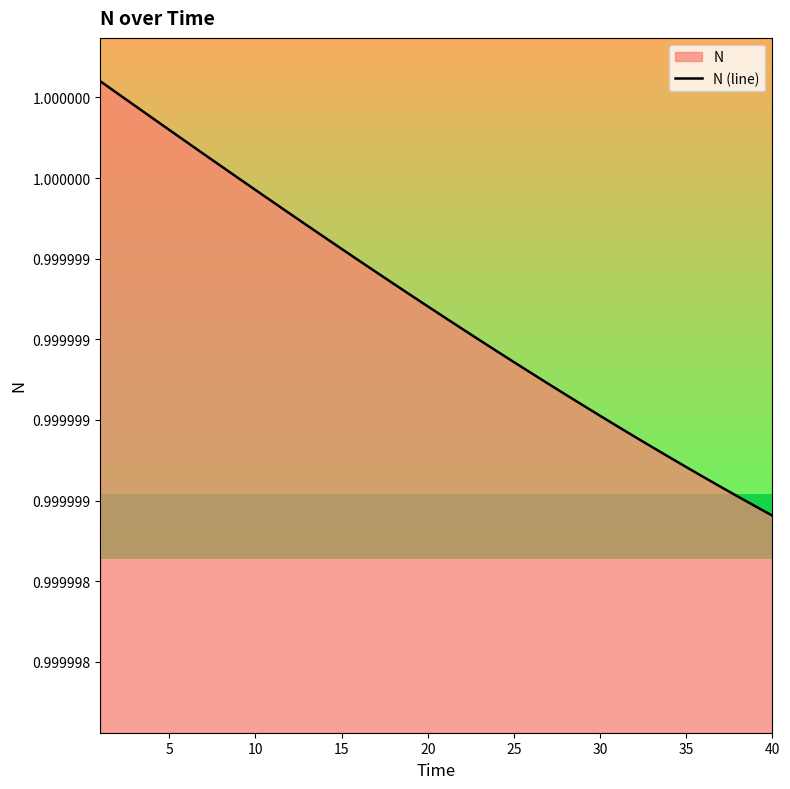

The chart shows a value of 1.4 at 35. True or false?

False